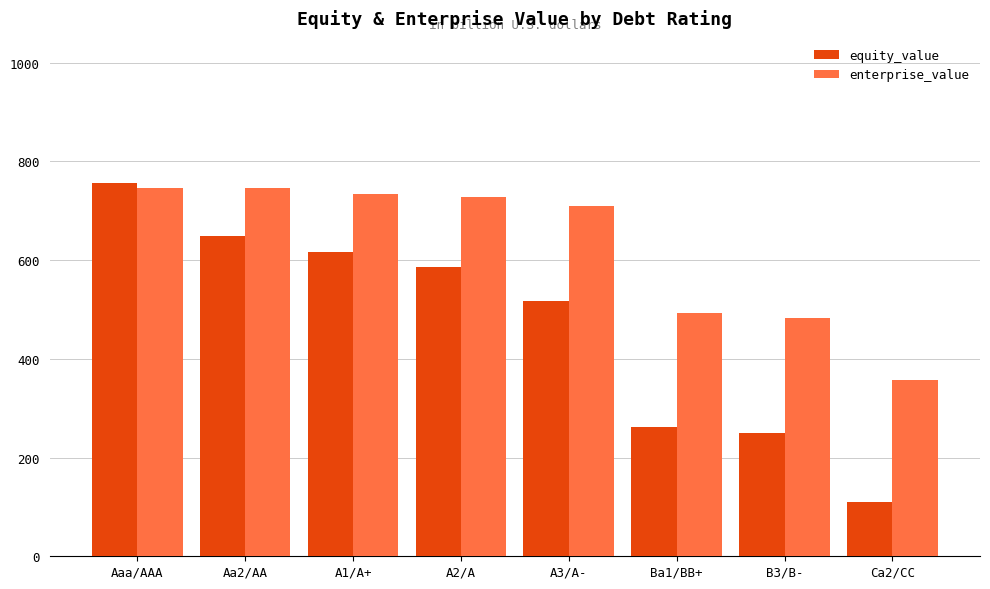

Which series has the largest range (max minus min)?

equity_value